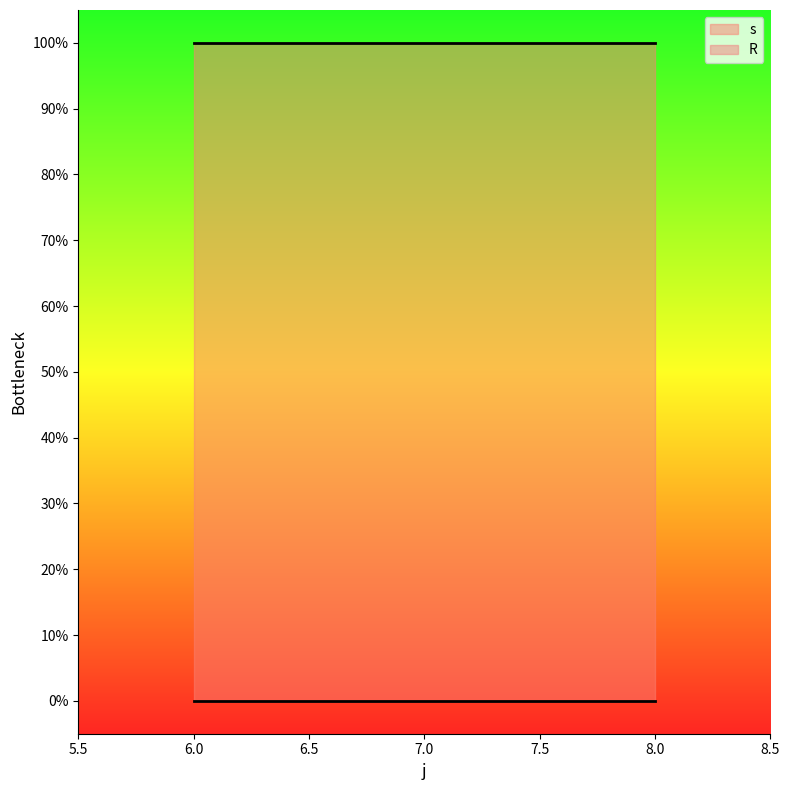

Reading right to left, what are all the values shown in this chart?

s: 8=1	7=1	6=1
R: 8=0	7=0	6=0